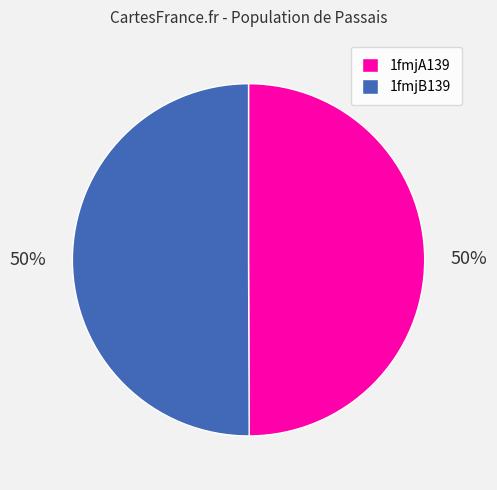

How many segments does this pie chart have?

2